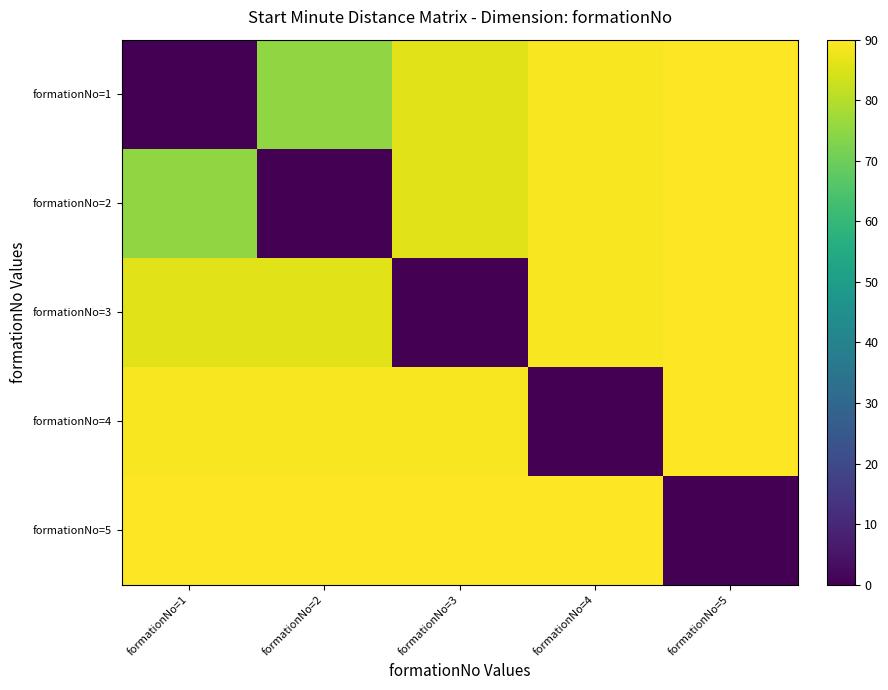

Which series has the largest total across all categories?

formationNo=5